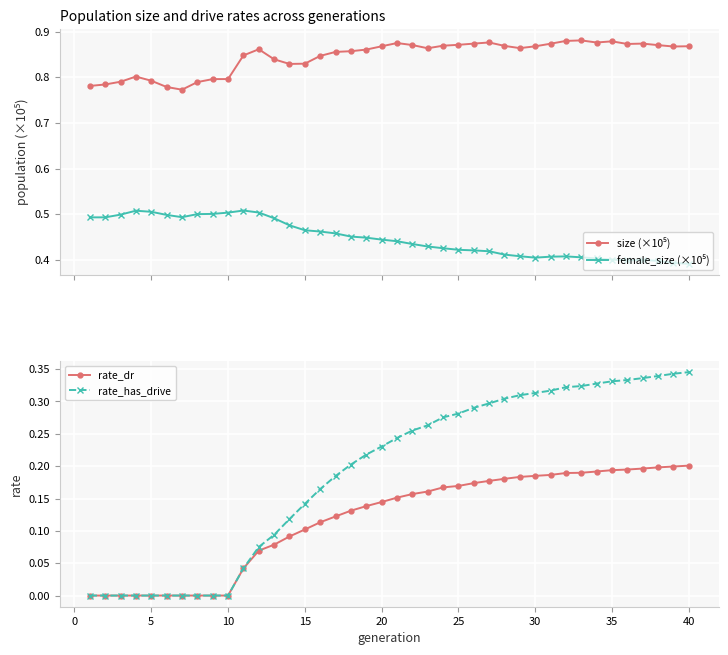

True or false: rate_has_drive has a value of 0.2 at 10.

False